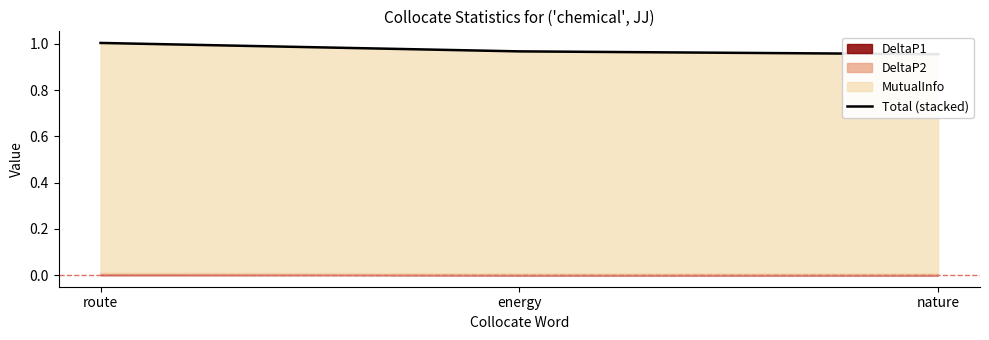

The value at nature is 1.0. True or false?

True